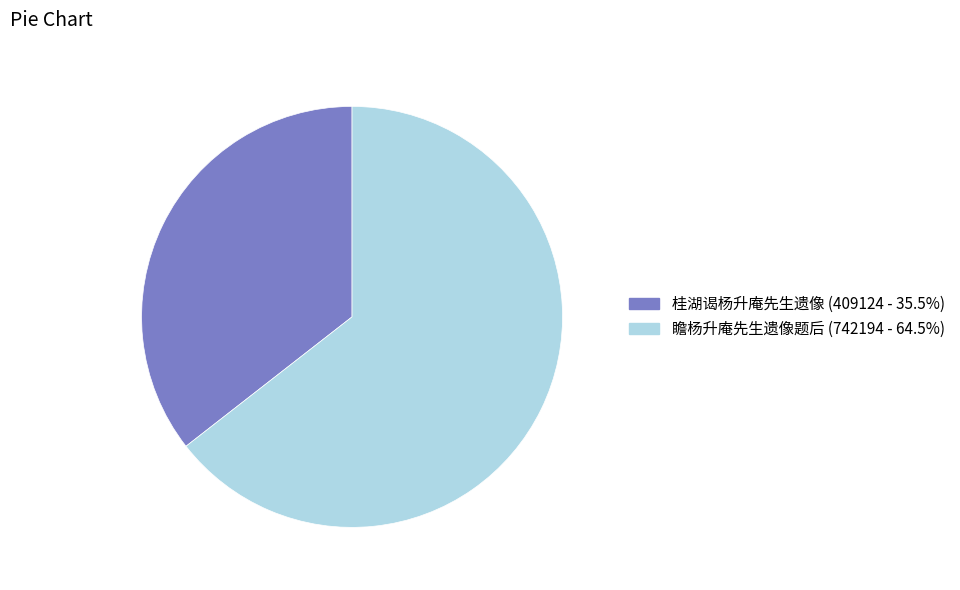

Which has a higher value, 桂湖谒杨升庵先生遗像 or 瞻杨升庵先生遗像题后?

瞻杨升庵先生遗像题后